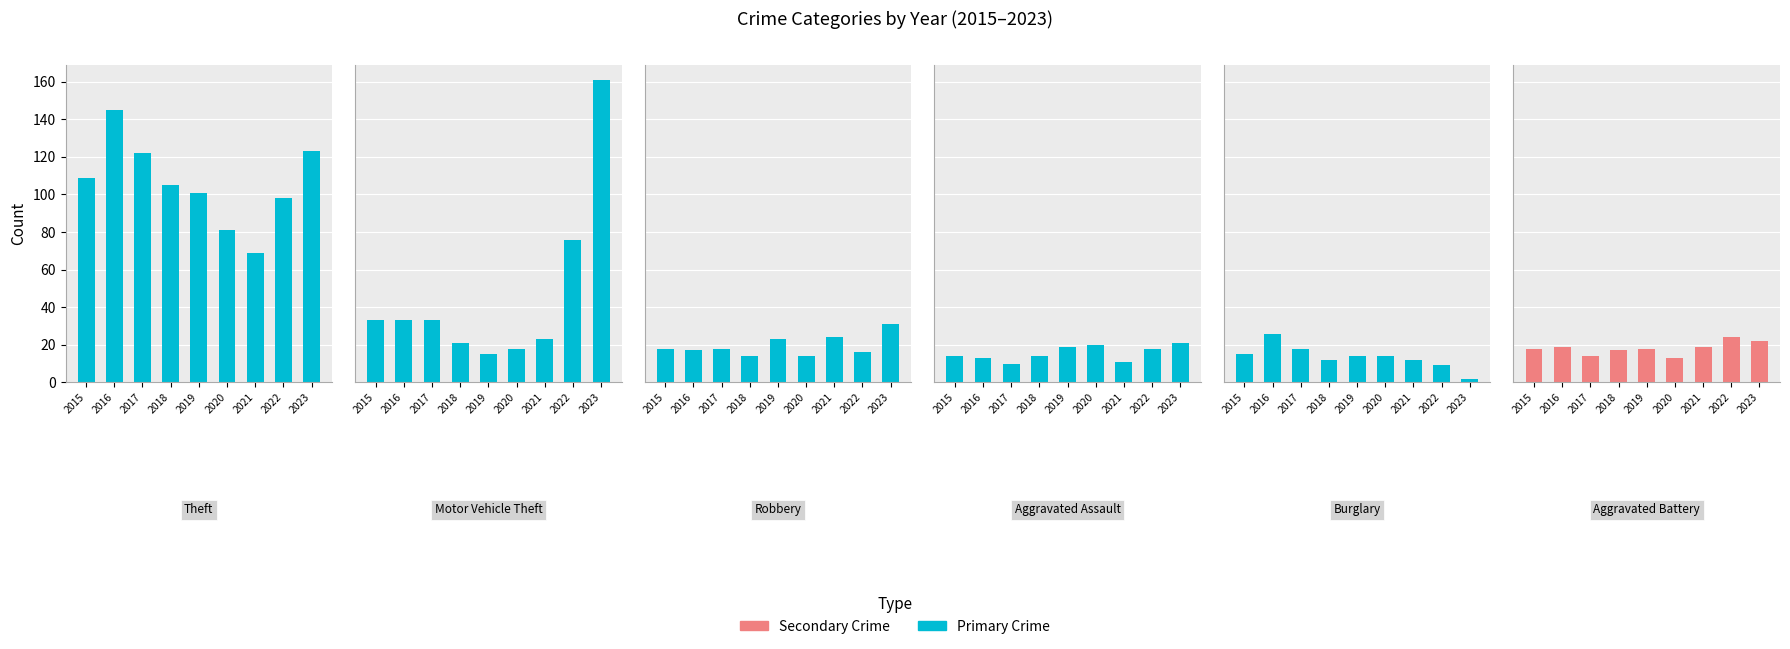

Between 2016 and 2020, which series saw the biggest shift?

Theft